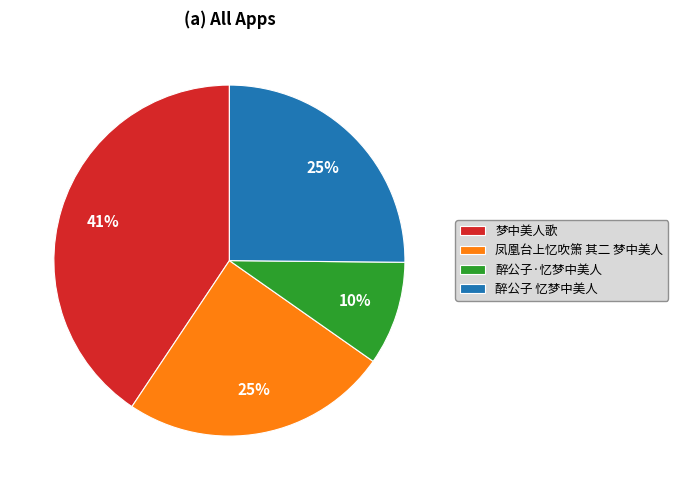

To the nearest percent, what is the difference between the largest and smallest slice percentages?

31%